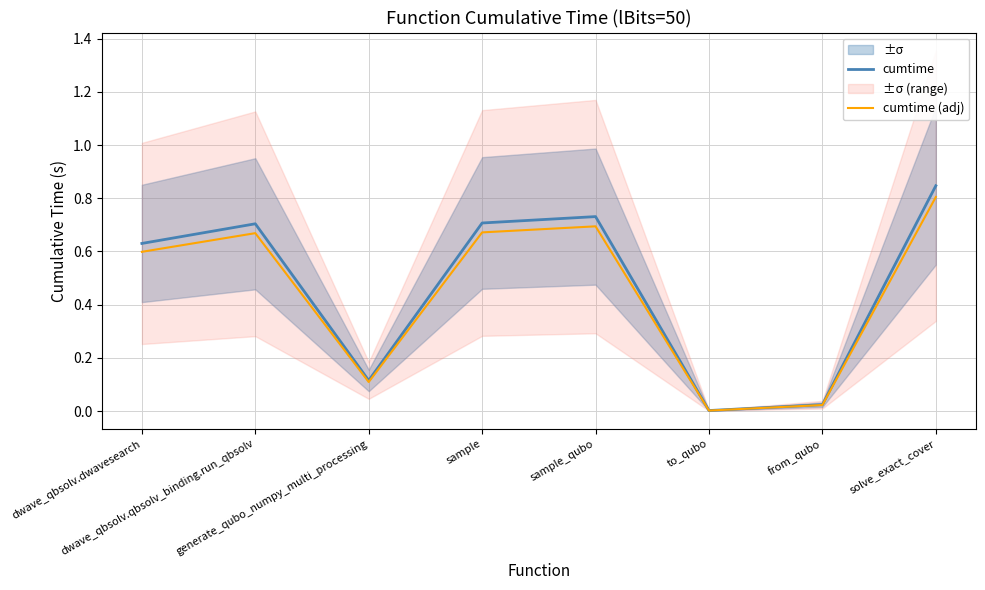

What is the difference between the cumtime values at to_qubo and sample?

0.7